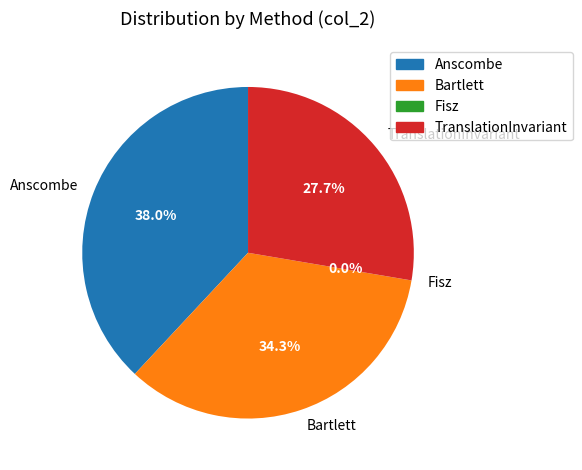

Is it true that Anscombe is 38% of the pie?

True